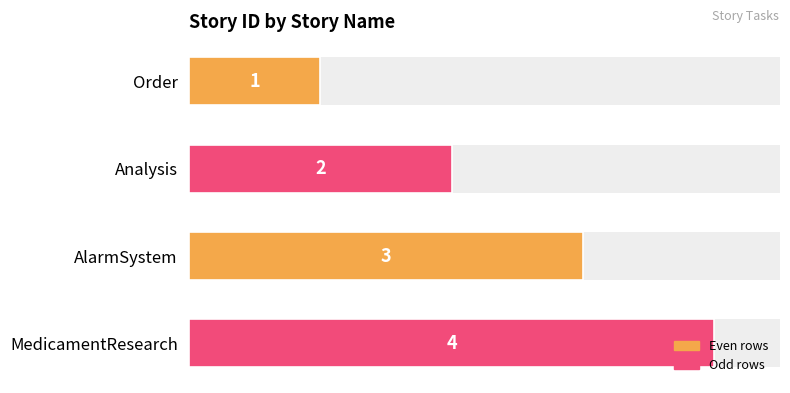

The chart shows a value of 2 at Analysis. True or false?

True